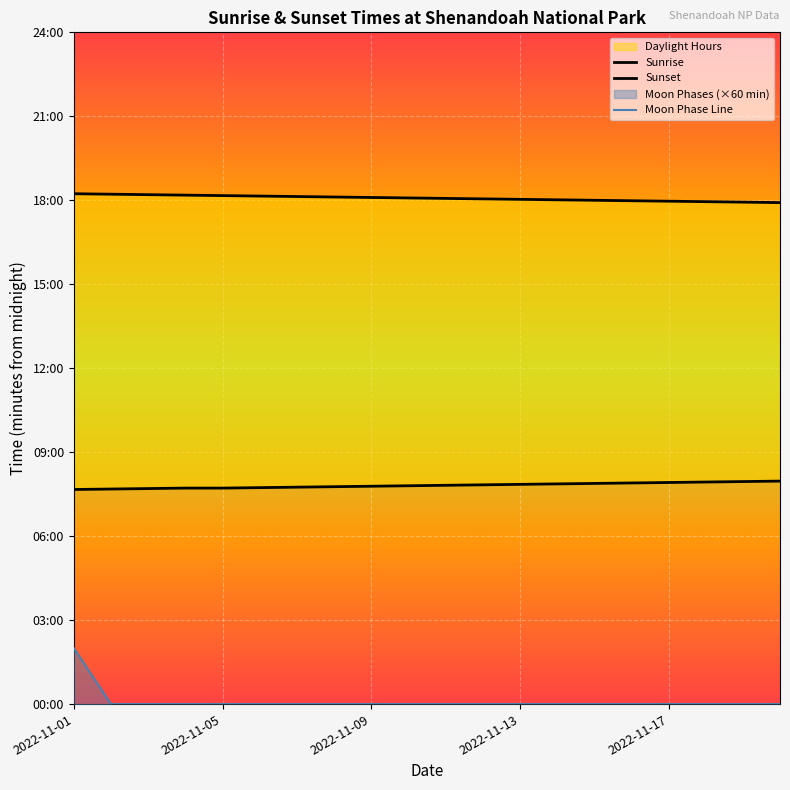

Where is Sunset nearest to the value 1084?

10